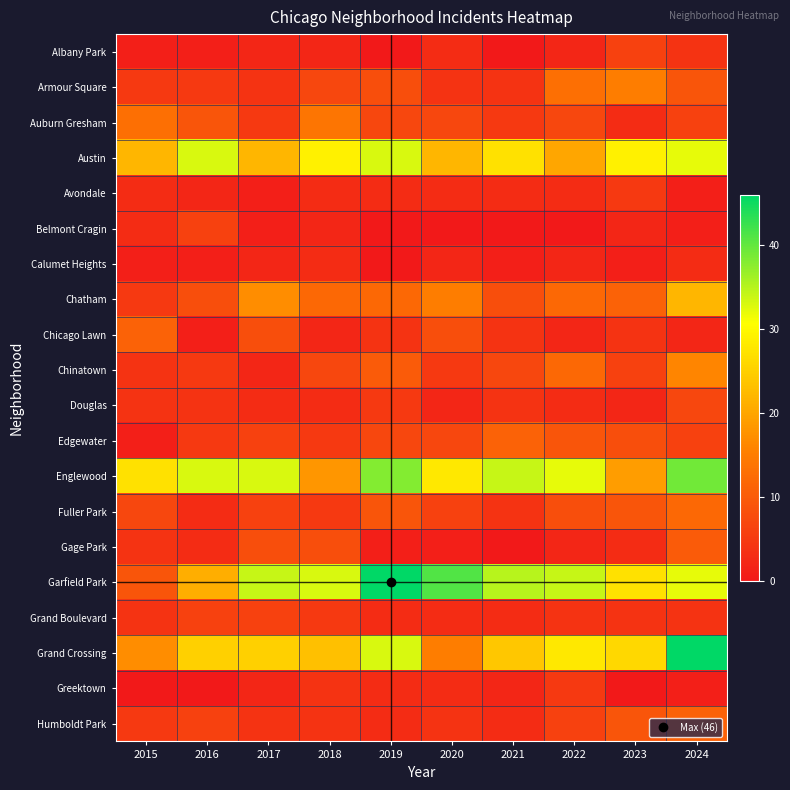

What is the difference between the highest and lowest values at 2016?

33